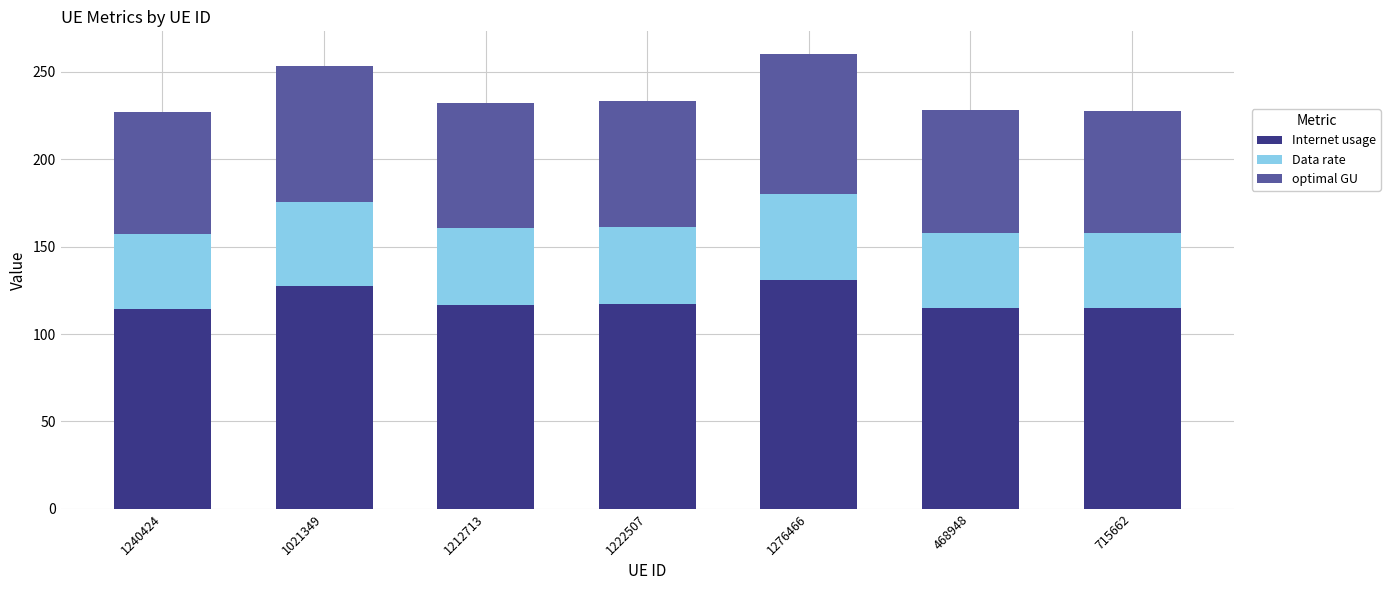

How many series are shown in this chart?

3